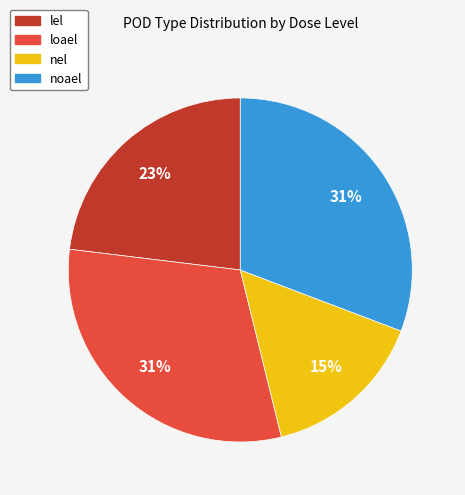

Is it true that noael is 22% of the pie?

False